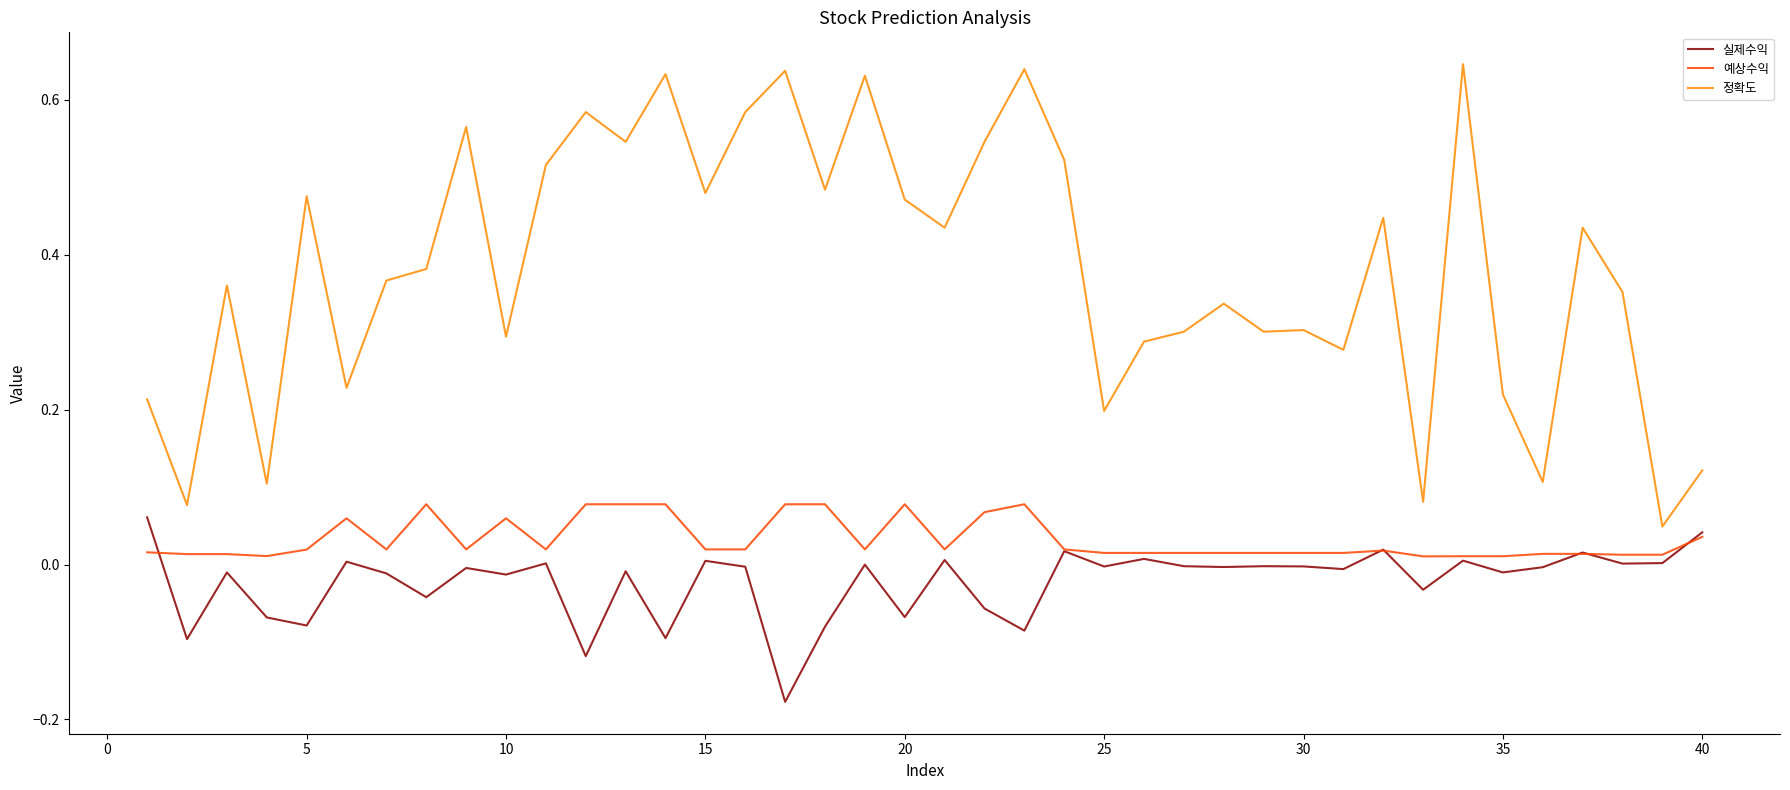

True or false: 예상수익 and 정확도 cross at least once.

False